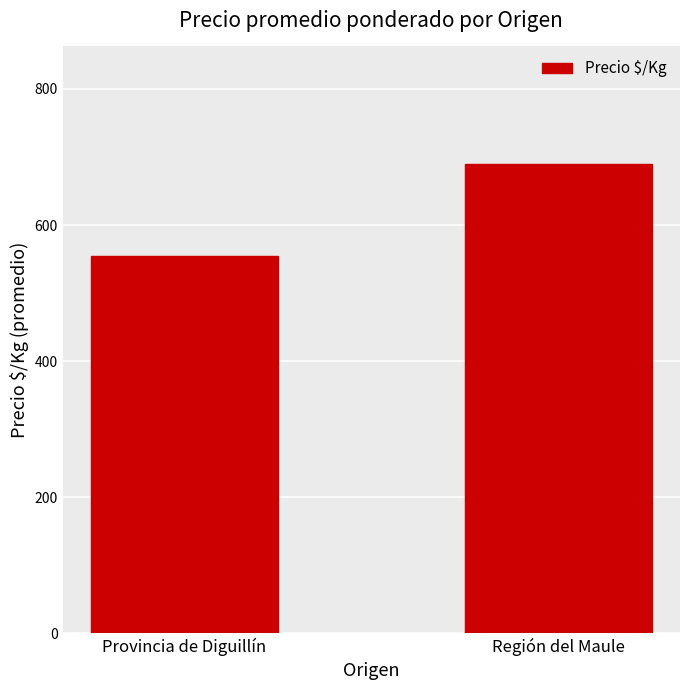

What position from the right is Provincia de Diguillín?

2